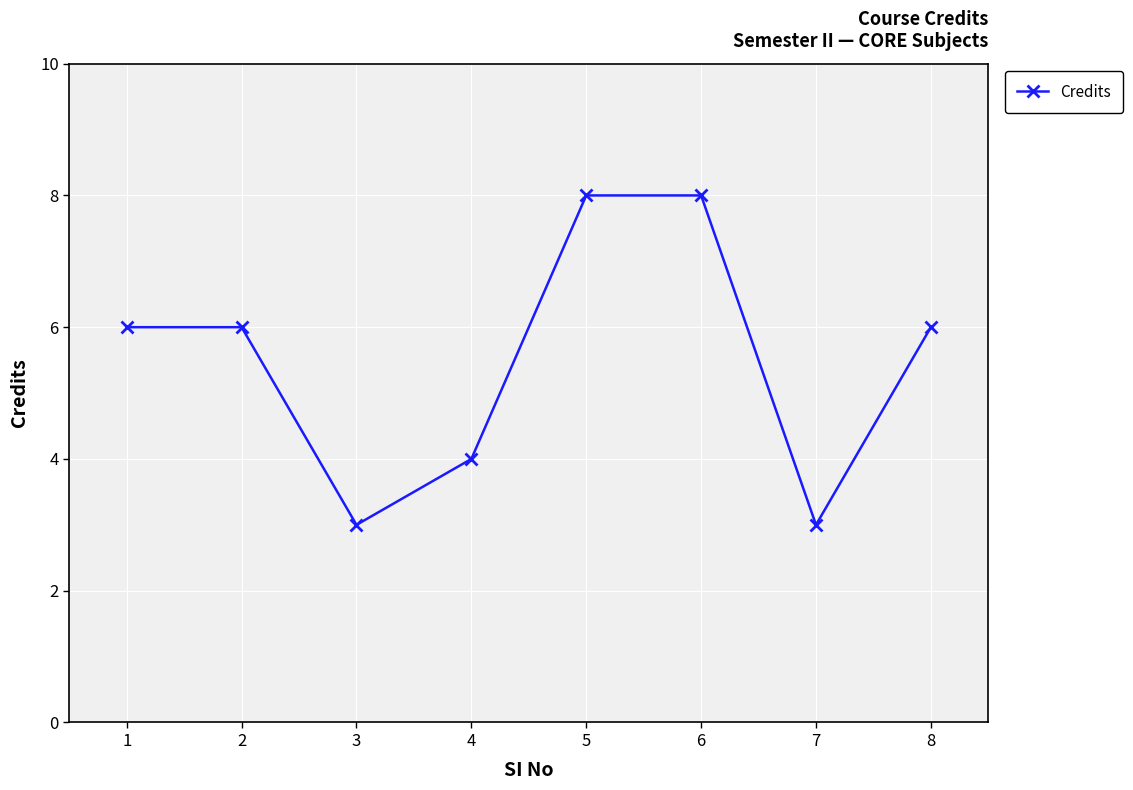

Approximately how many times larger is the value at 6 compared to 1?

1.3